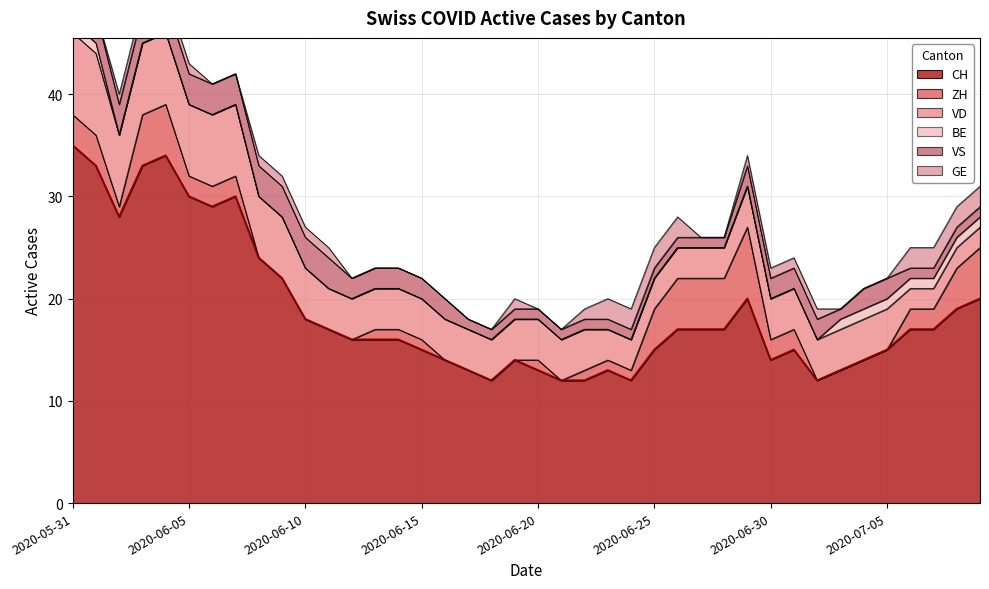

What is the difference between the highest and lowest values at 2020-06-25?

15